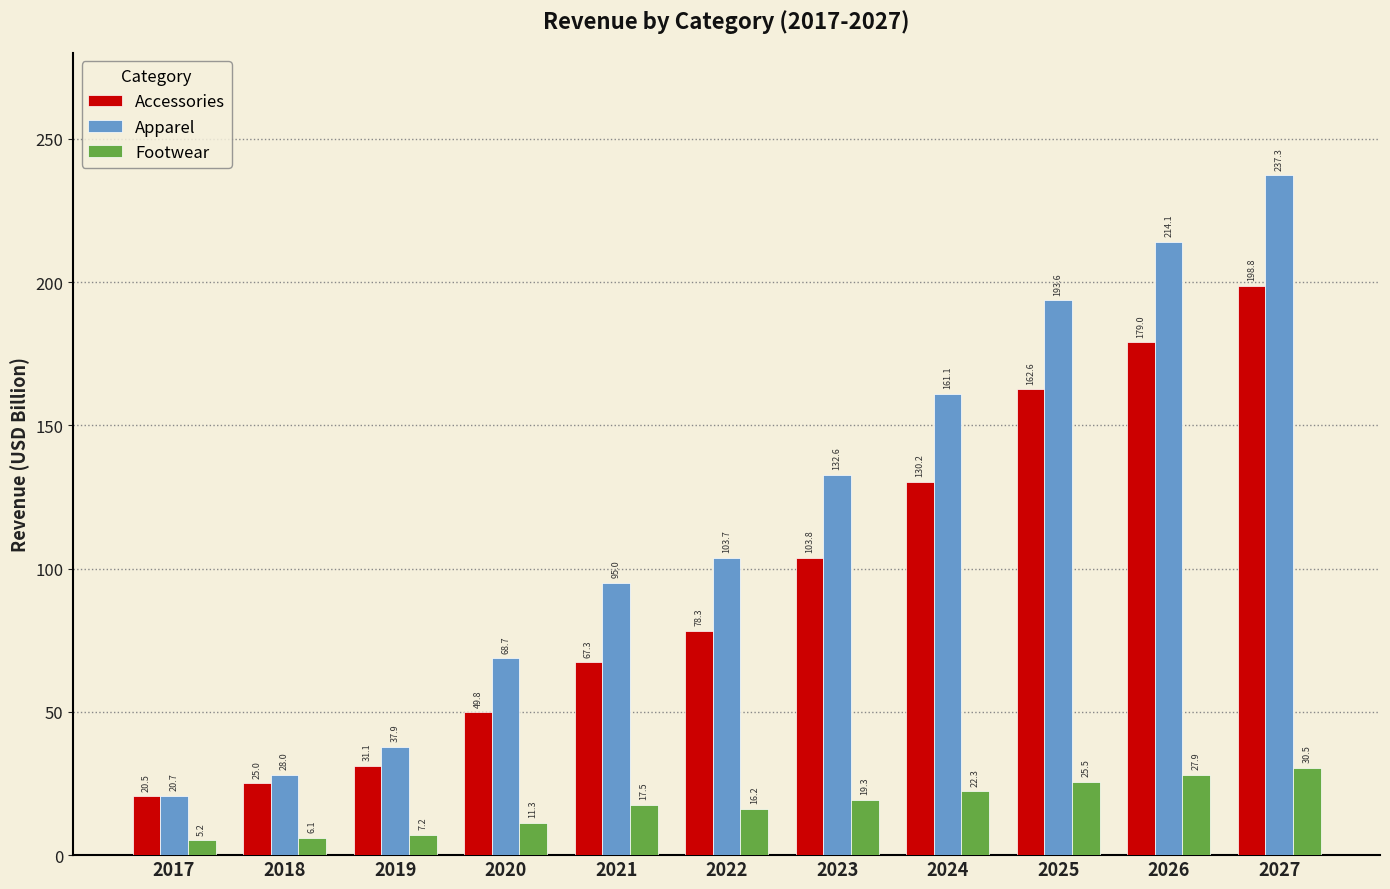

Which series has the largest range (max minus min)?

Apparel